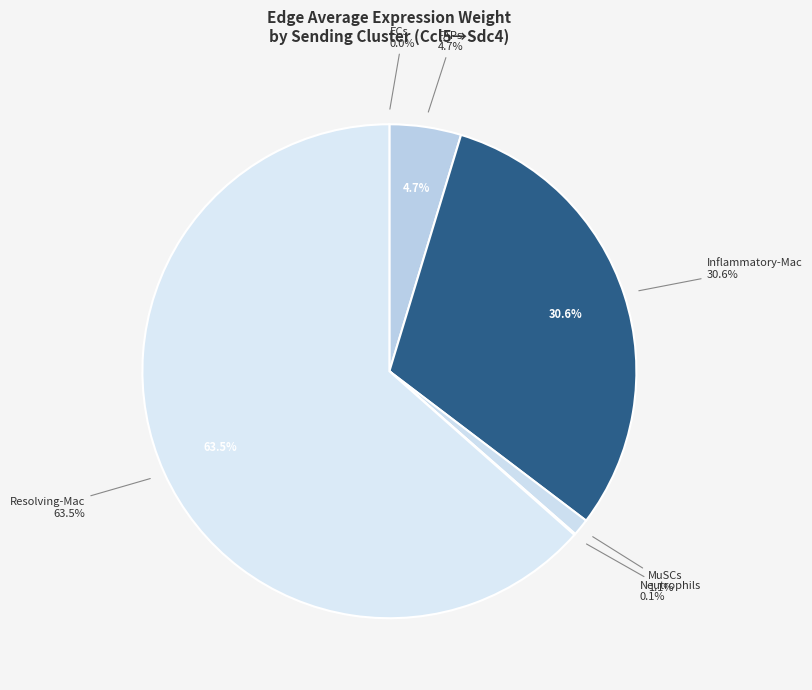

Rank the categories by value from lowest to highest.

ECs, Neutrophils, MuSCs, FAPs, Inflammatory-Mac, Resolving-Mac